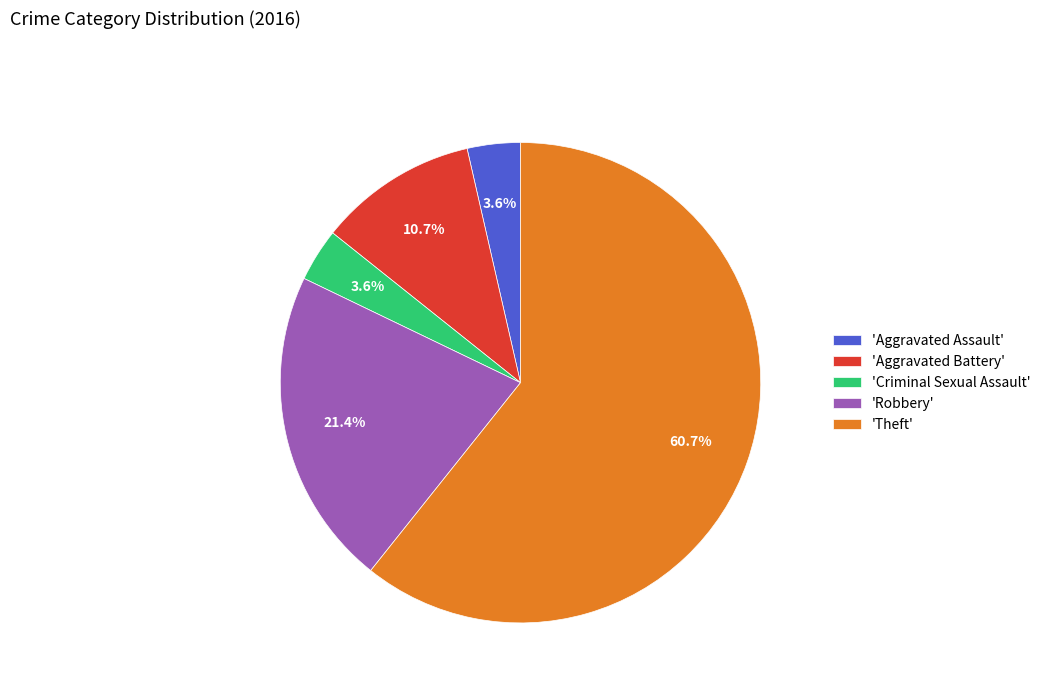

Which slice represents more than half of the pie?

'Theft'